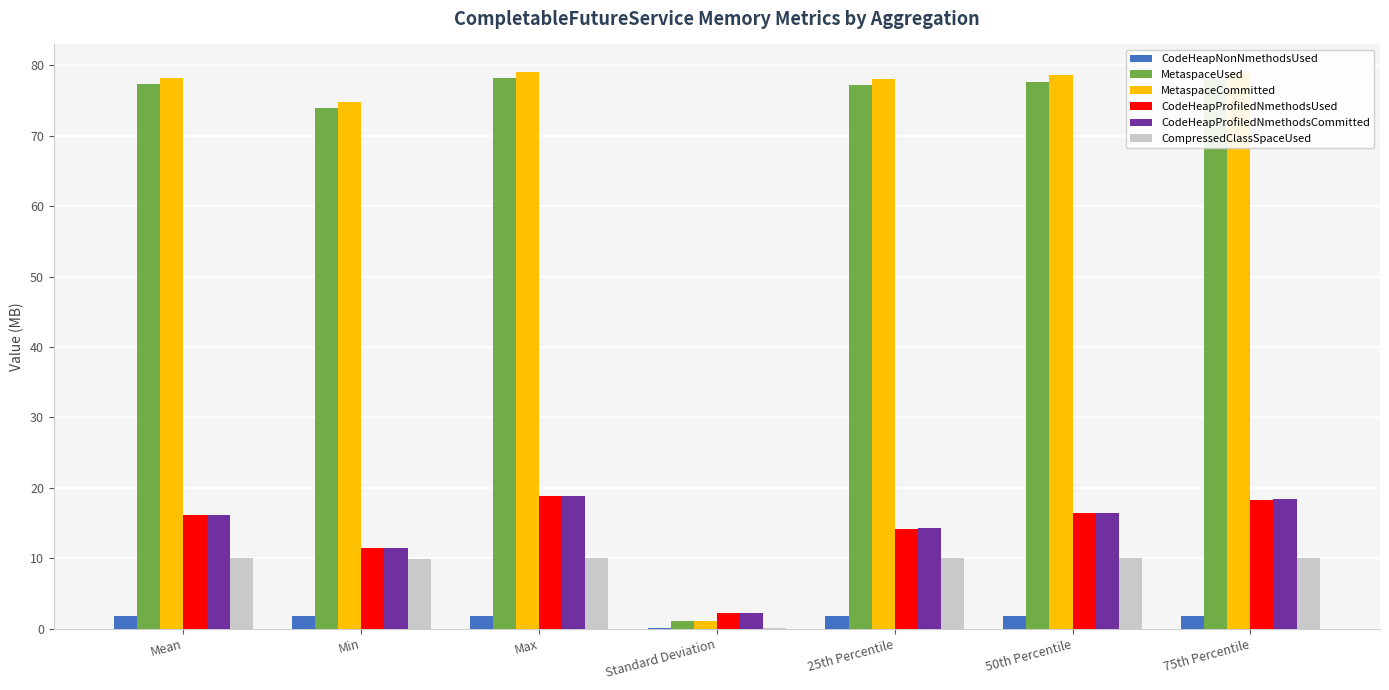

At which label is MetaspaceCommitted closest to 40?

Min